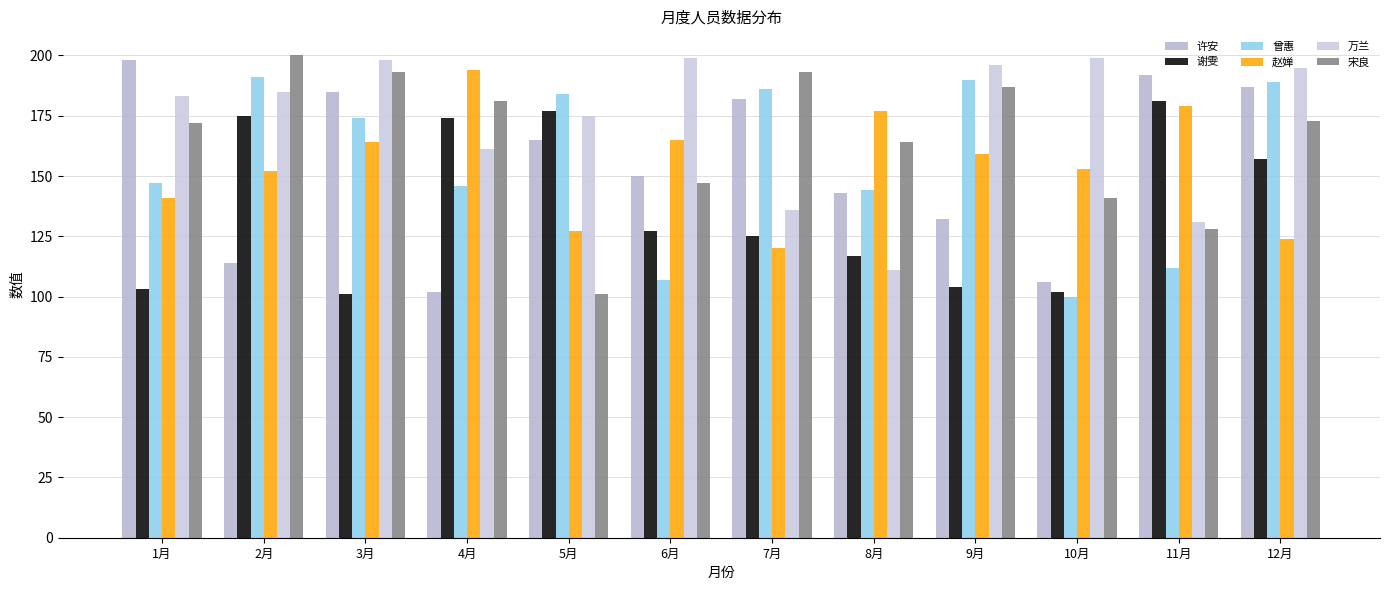

What is the maximum value shown in the chart?

200